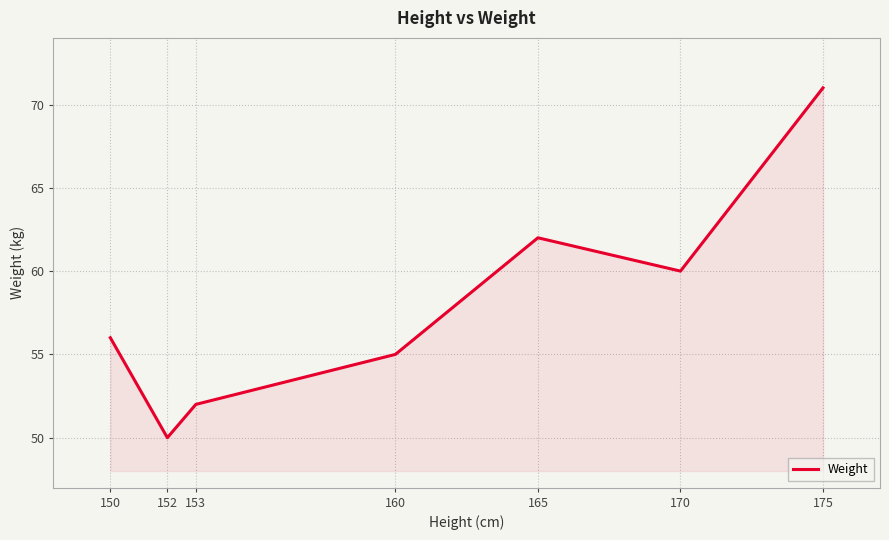

Count the number of categories in the chart.

7